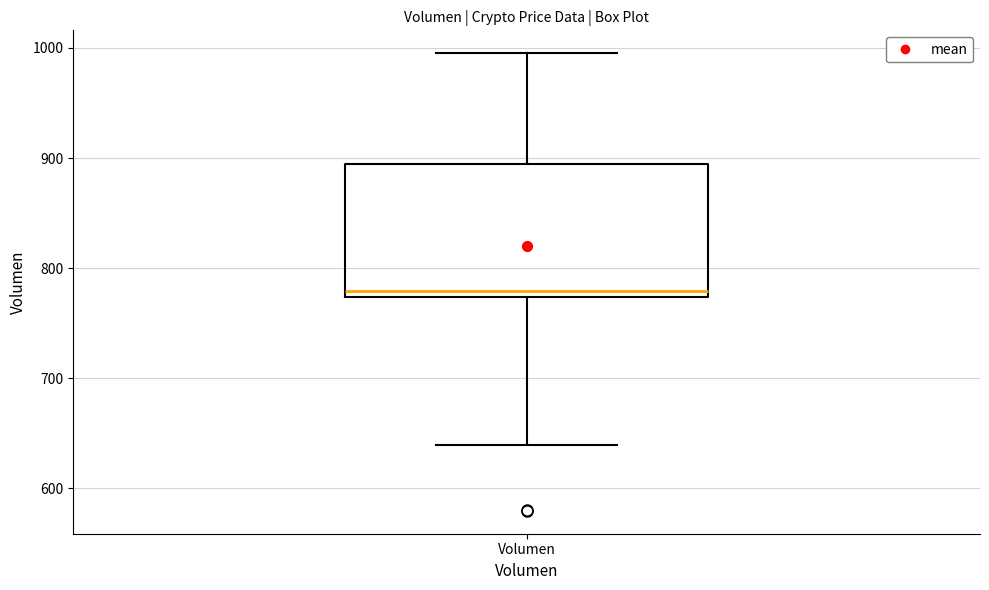

Where is the upper edge of the box for Volumen on the y-axis? The values are not printed on the chart, so give them approximately, as read against the axis.

890